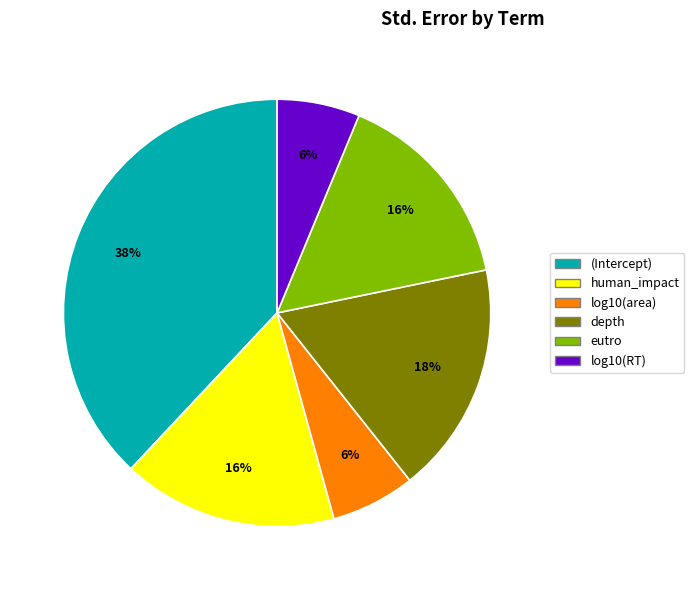

To the nearest percent, what percentage of the pie is log10(RT)?

6%